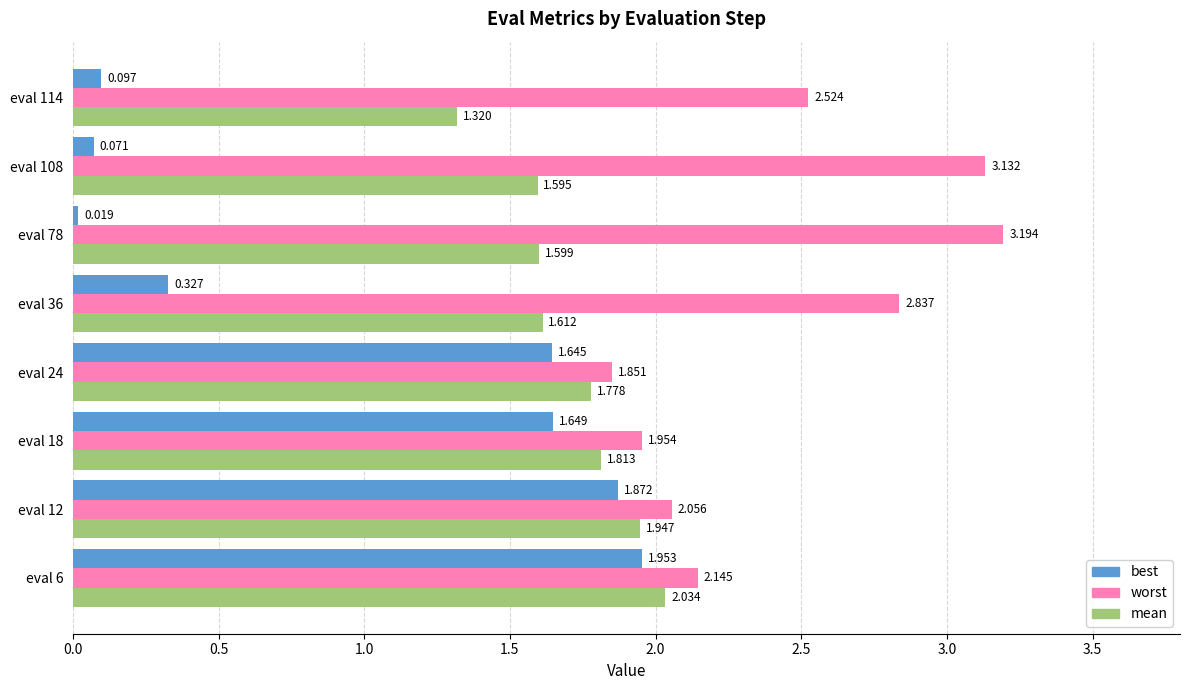

What is the maximum value shown in the chart?

3.2